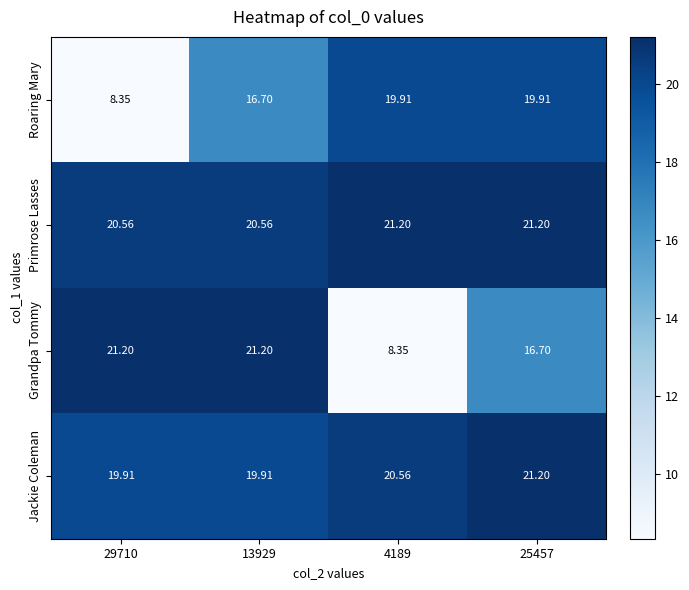

At which category is the sum across all series the highest?

25457